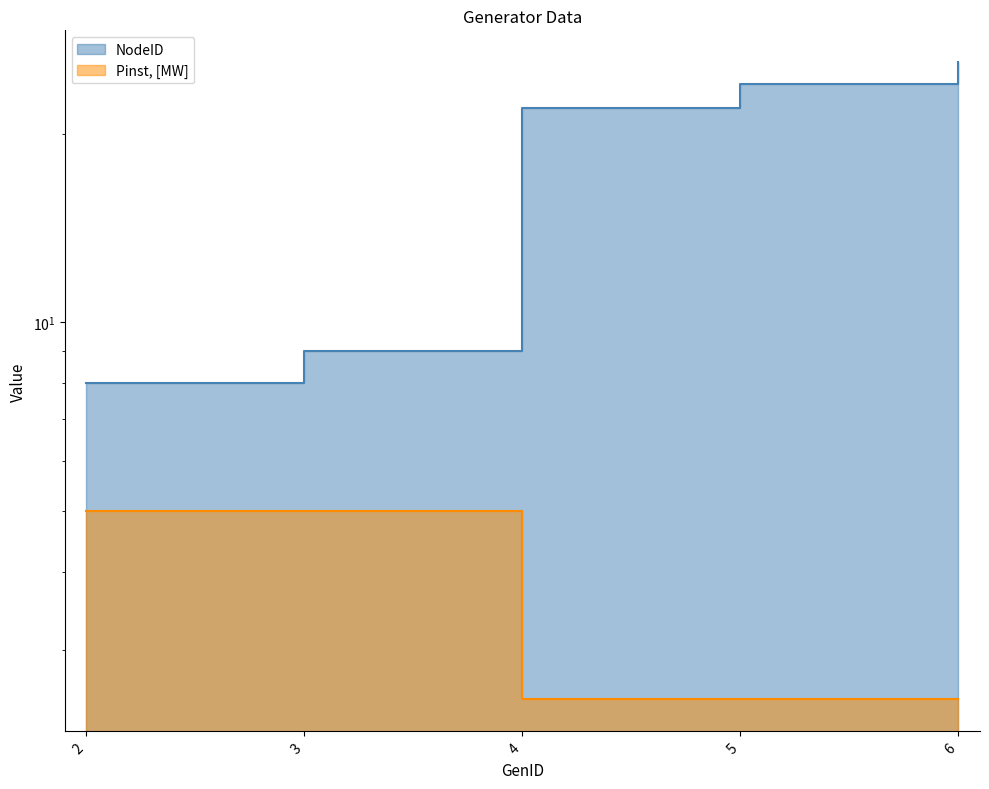

True or false: Pinst, [MW] has more than 2 interior local peaks.

False